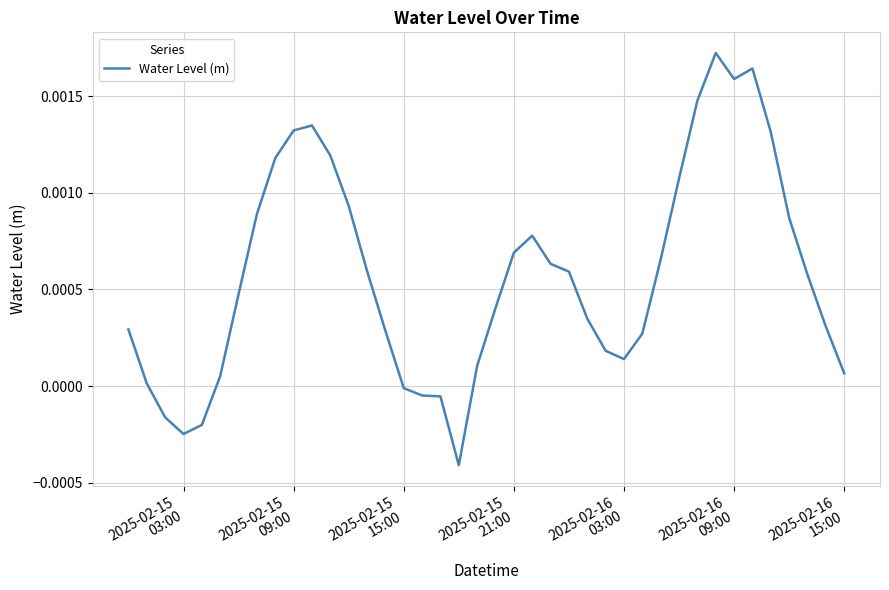

Where is the first local minimum?

2025-02-15
03:00